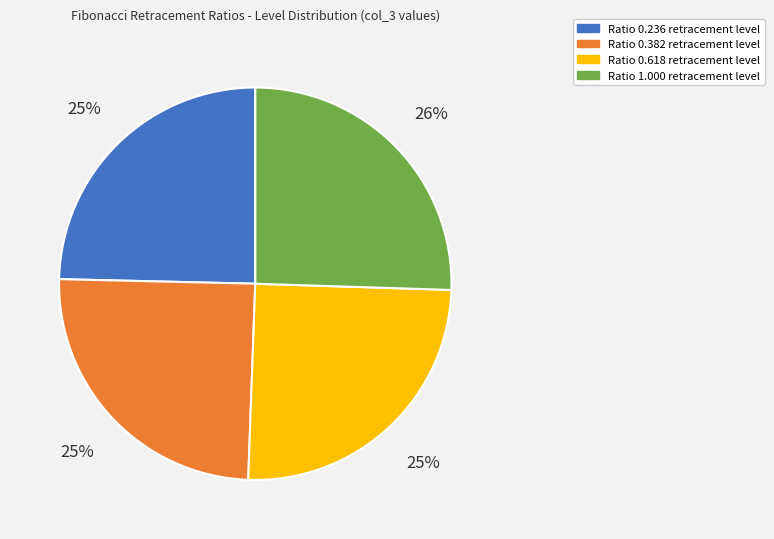

Is there any slice that represents more than half of the pie?

No